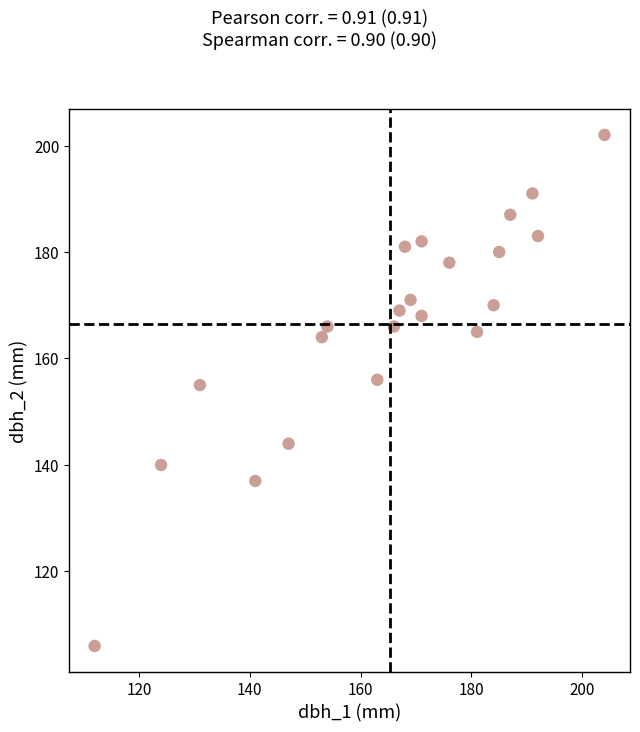

What is the range of Y values (max minus min)?

96